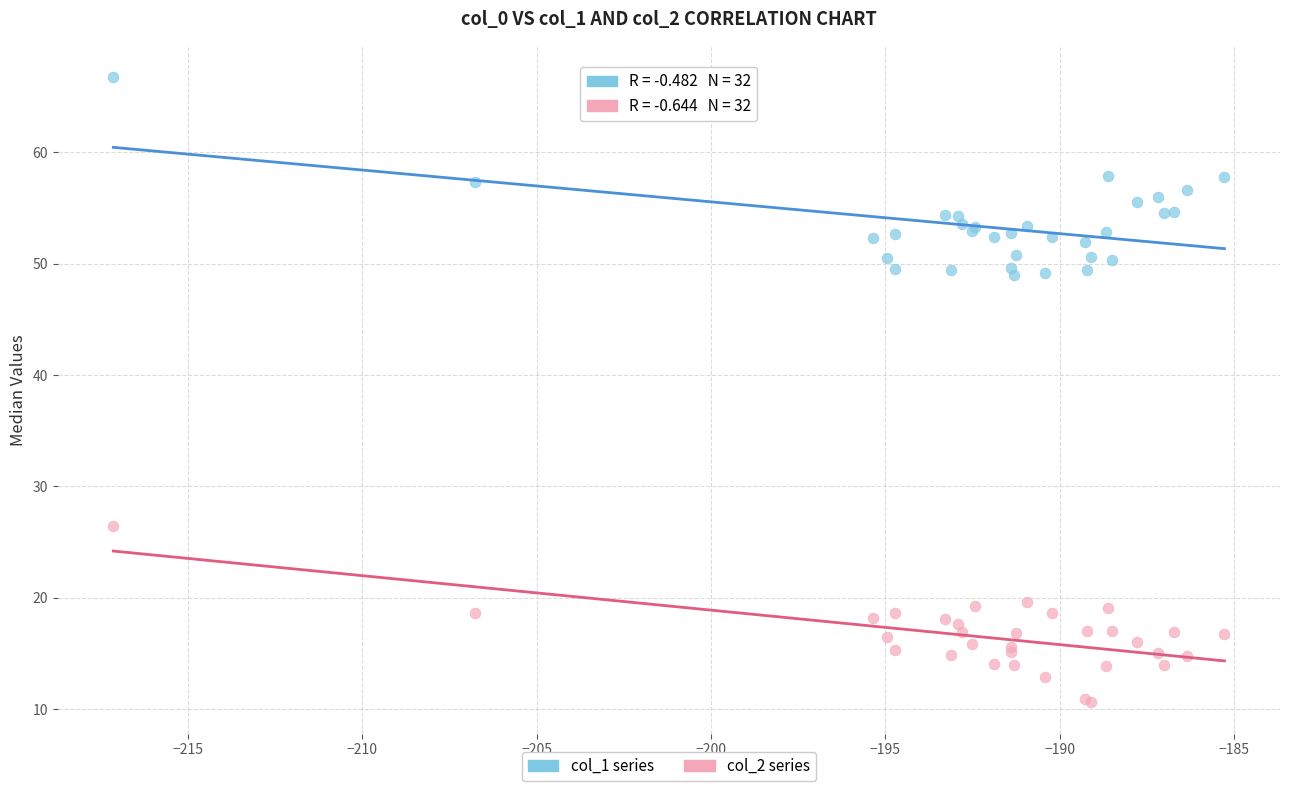

Which series contains the lowest Y value?

col_2 series